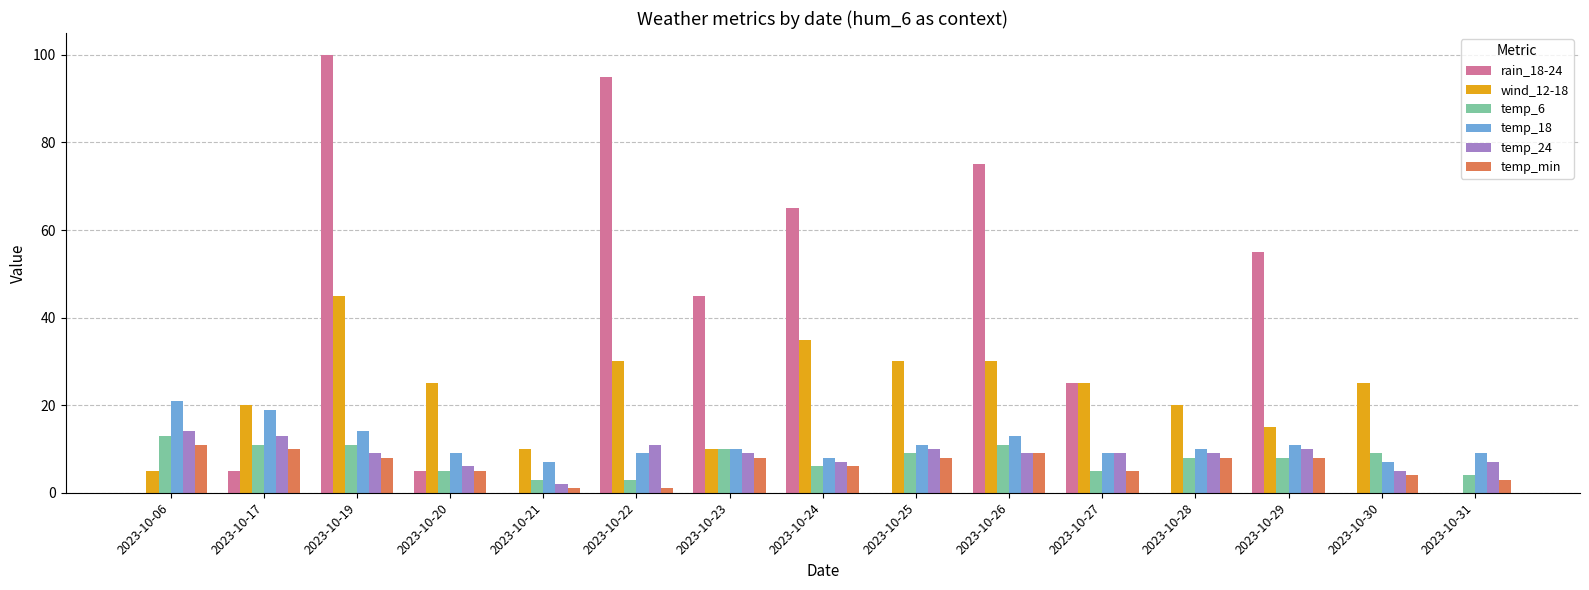

What is the maximum value for wind_12-18?

45